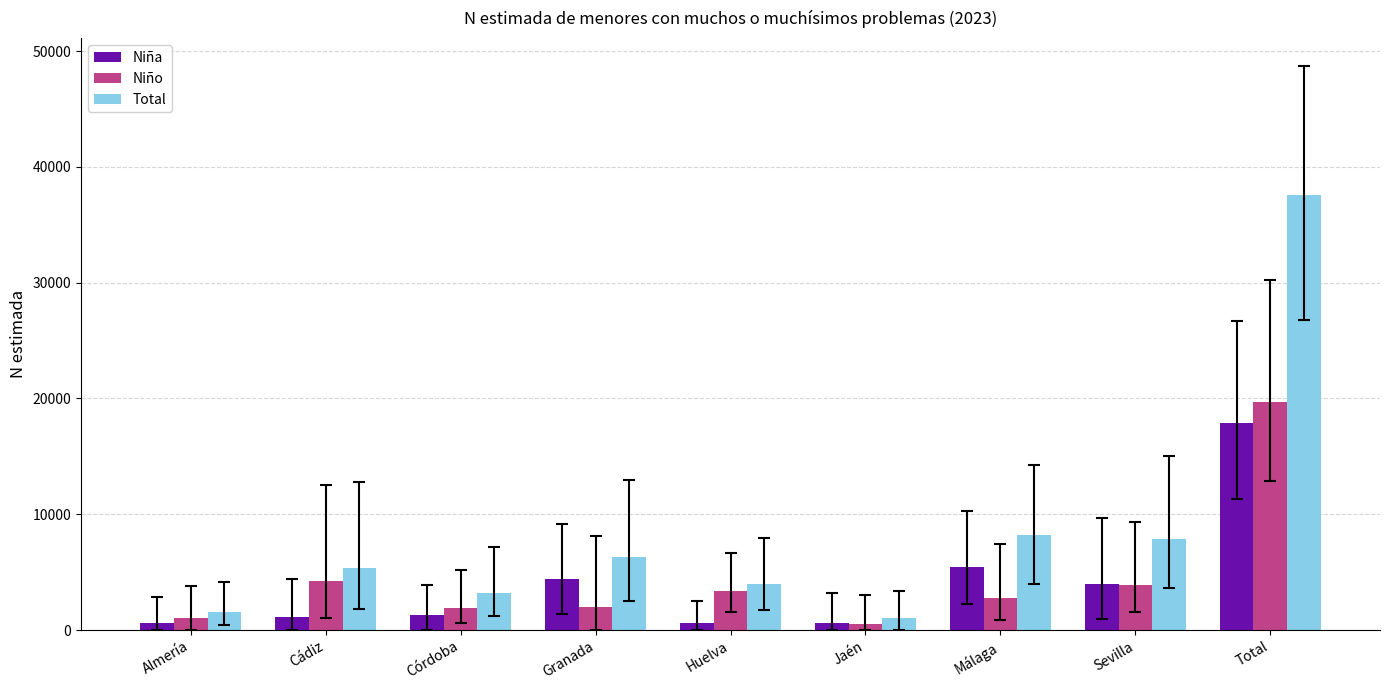

How many bars are there in each group?

3